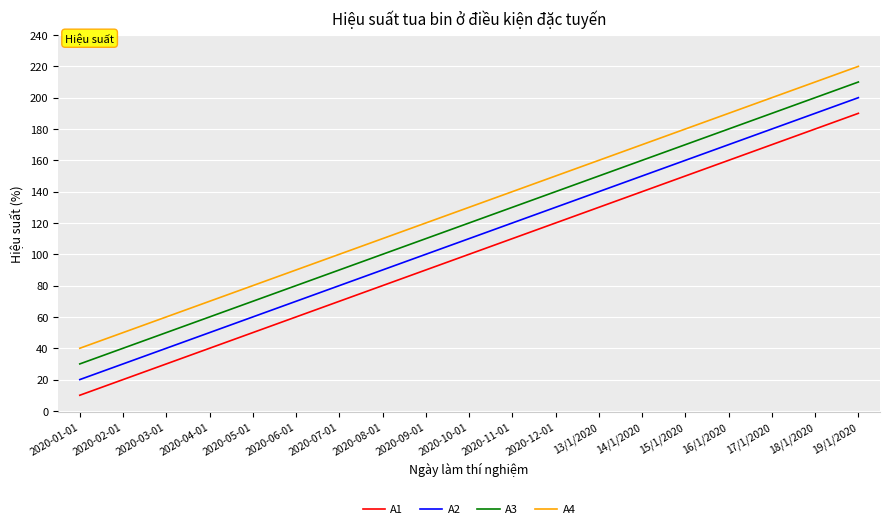

What position from the left is 2020-05-01?

5